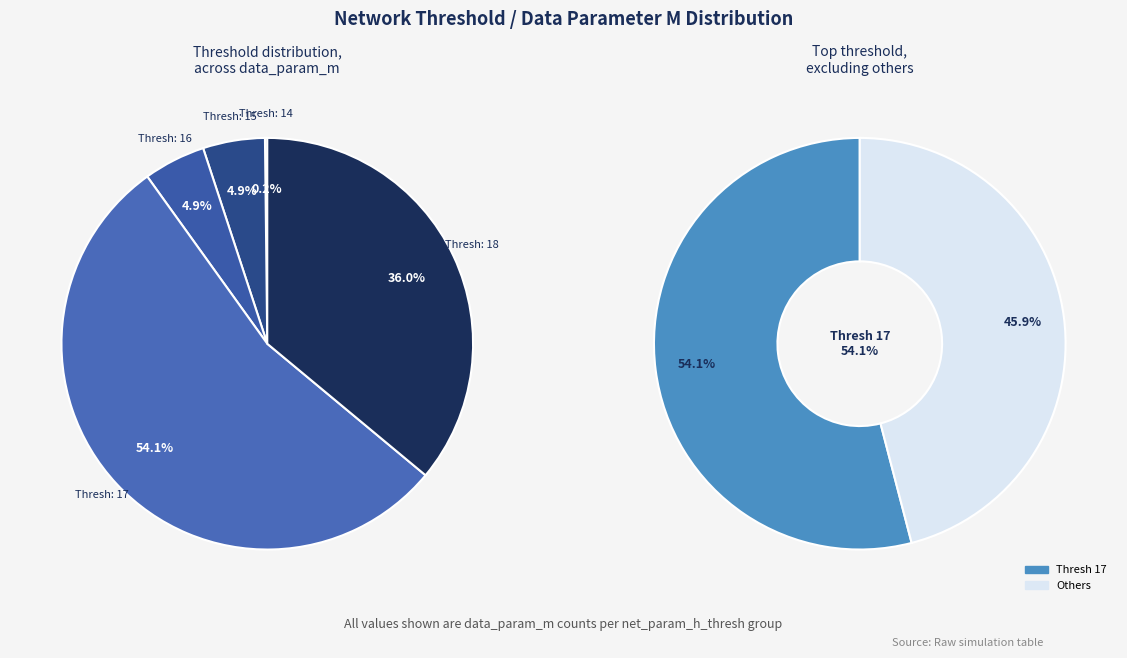

Which slice is the smallest?

14